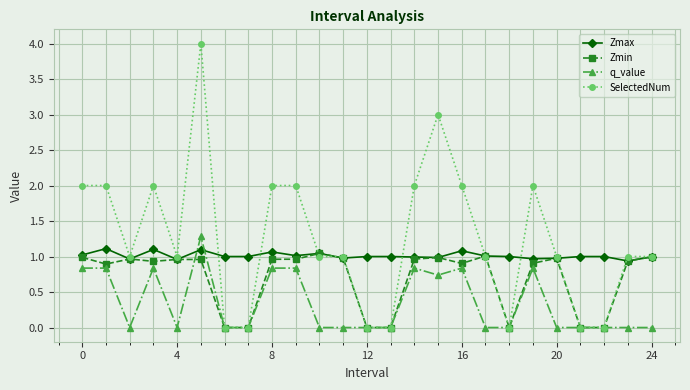

Rank the series by their average value, from lowest to highest.

q_value, Zmin, Zmax, SelectedNum